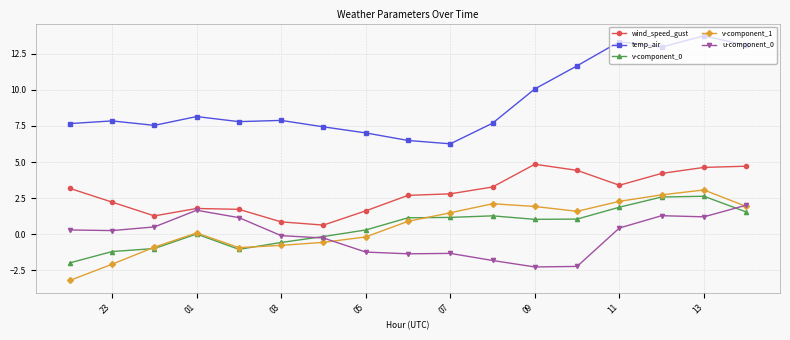

How many data points does each series have?

17